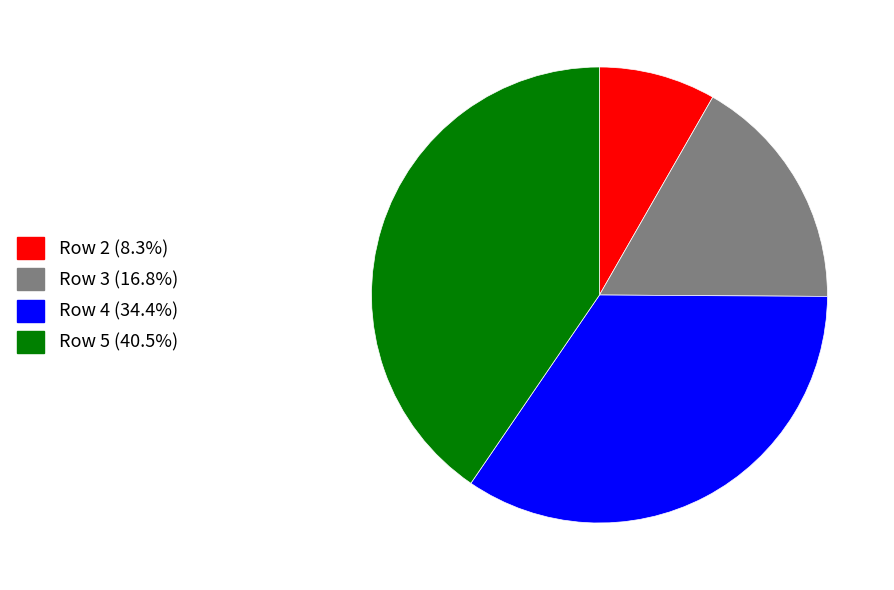

Is the sum of Row 2 (8.3%) and Row 5 (40.5%) greater than half?

No